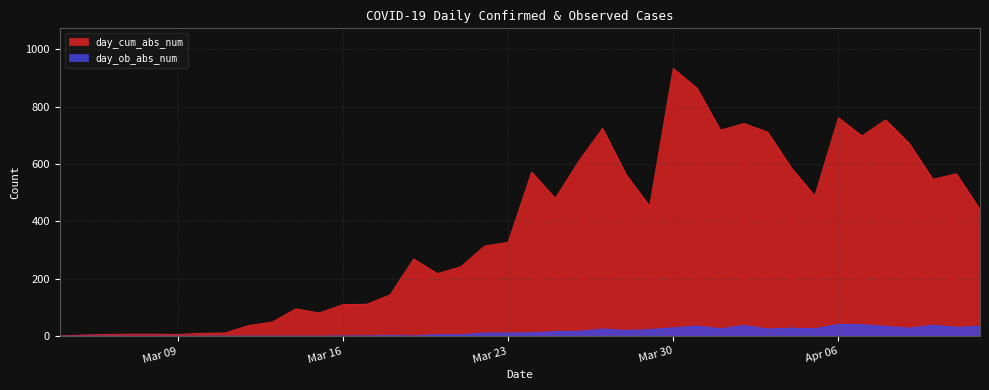

What value does the day_ob_abs_num series have at Mar 23, to the nearest 5?

10